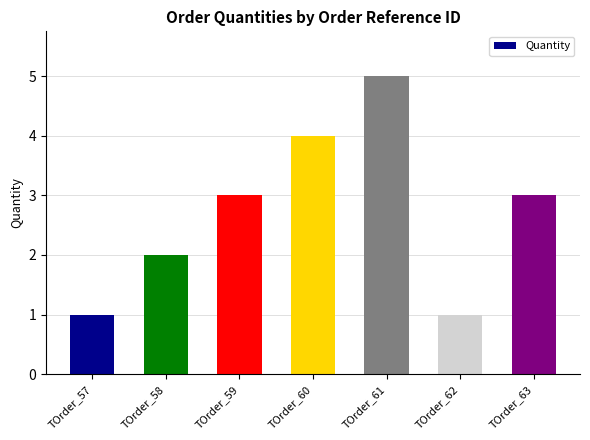

How many values are between 1 and 4?

6